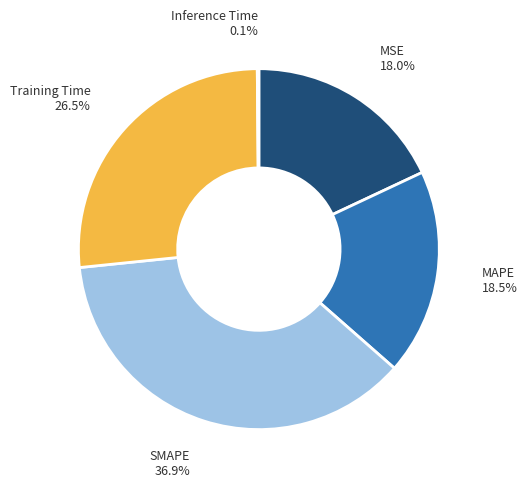

Is there a majority slice in this chart?

No